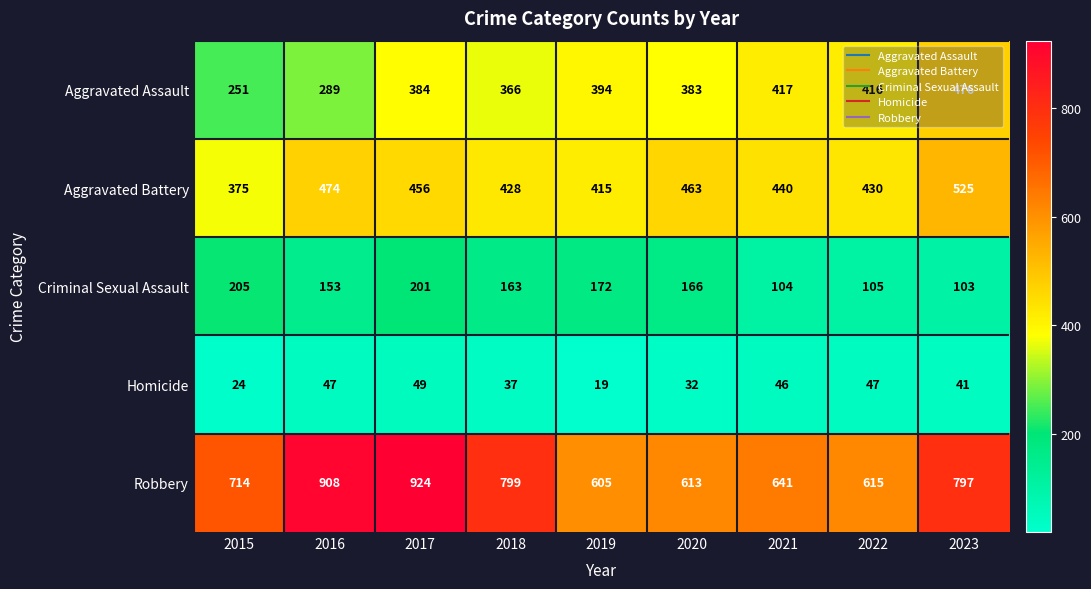

At how many categories does at least one series exceed 913?

1